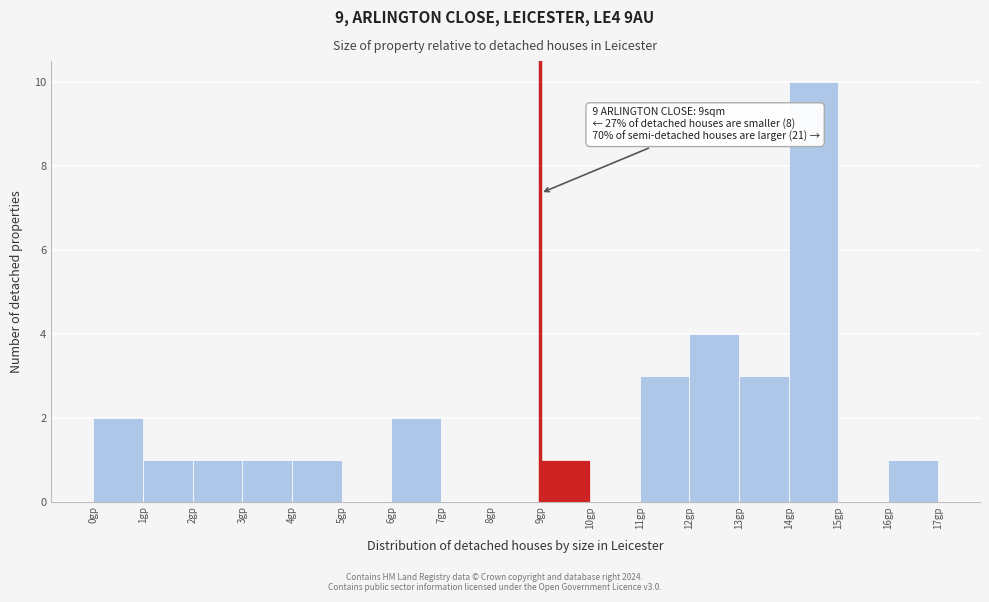

Over which range of the x-axis is the bar tallest?

14 to 15